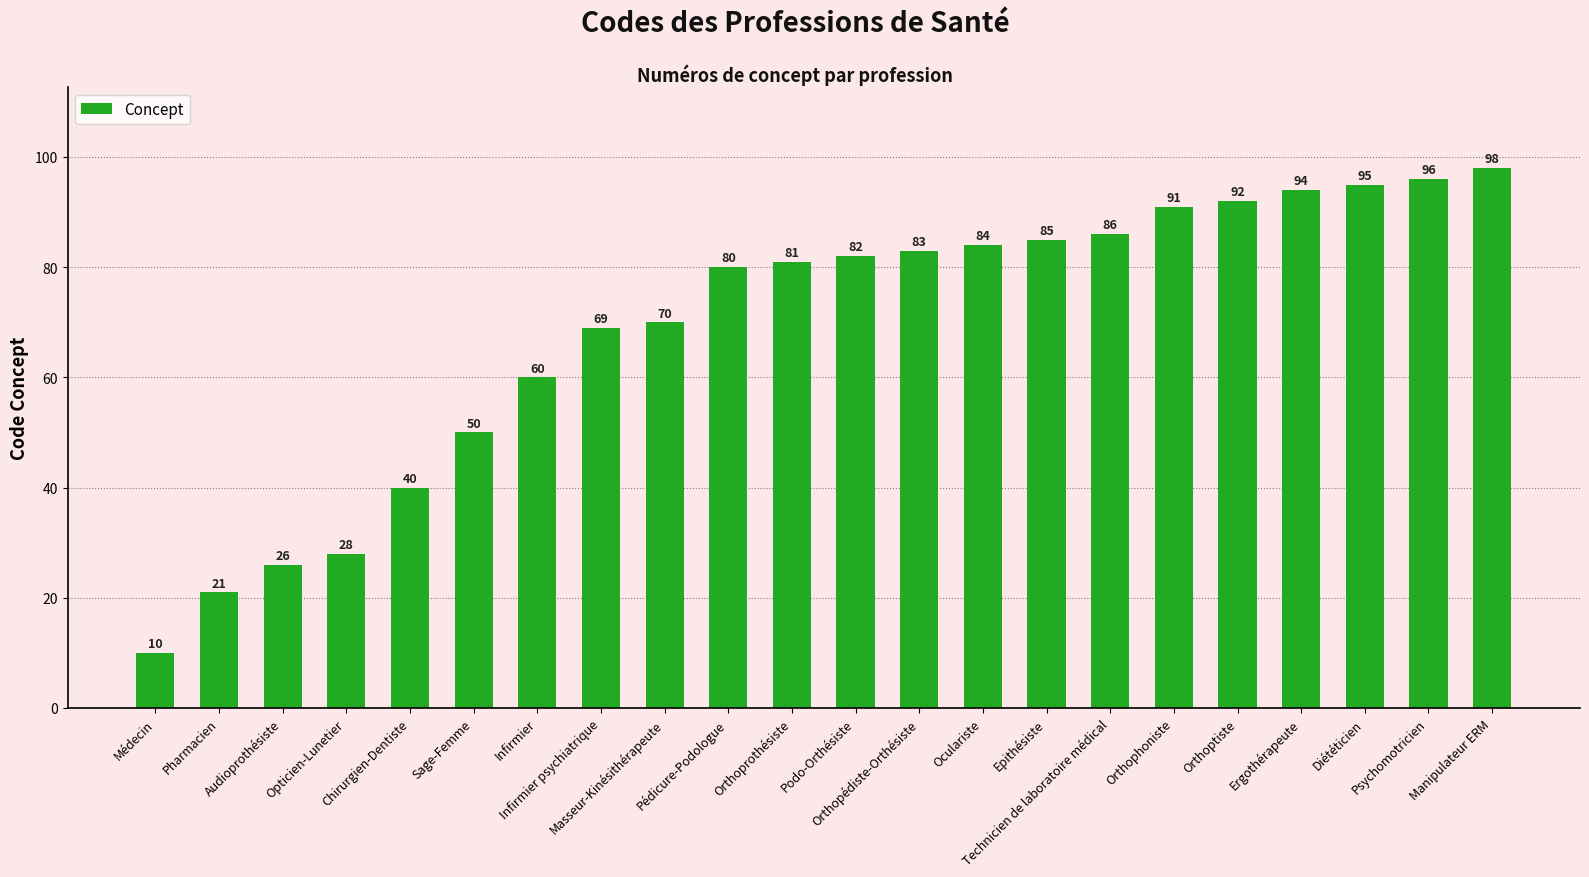

Reading left to right, list all the values displayed in this chart.

10	21	26	28	40	50	60	69	70	80	81	82	83	84	85	86	91	92	94	95	96	98